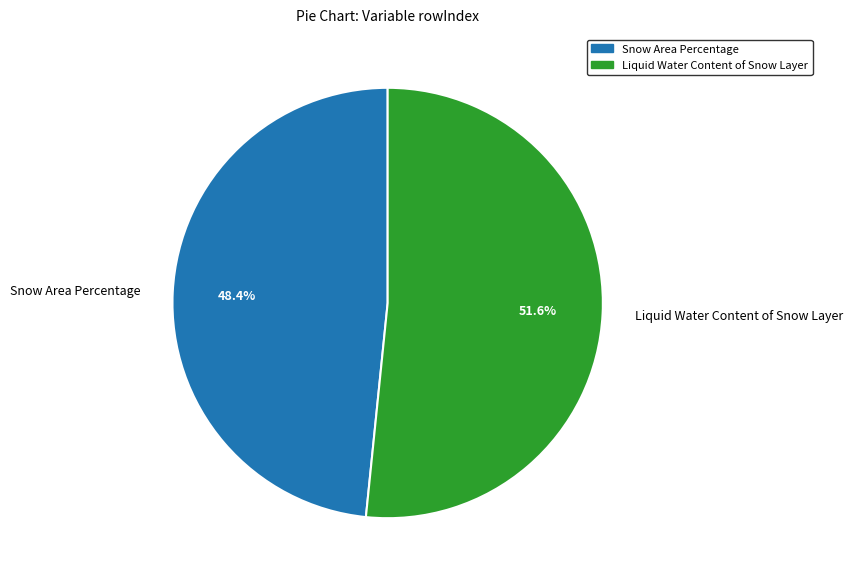

Which slice is the largest?

Liquid Water Content of Snow Layer